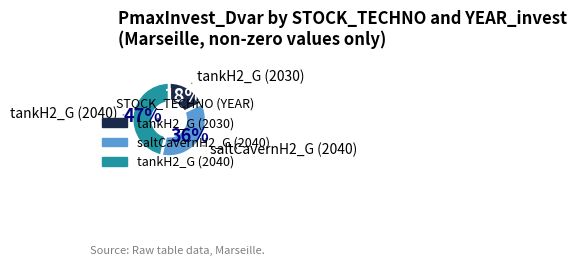

Which category has the biggest portion of the pie?

tankH2_G (2040)